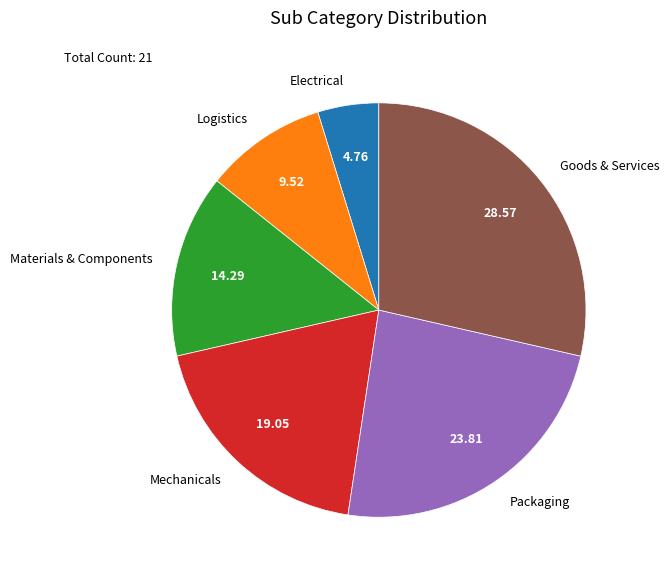

Which has a higher value, Electrical or Goods & Services?

Goods & Services